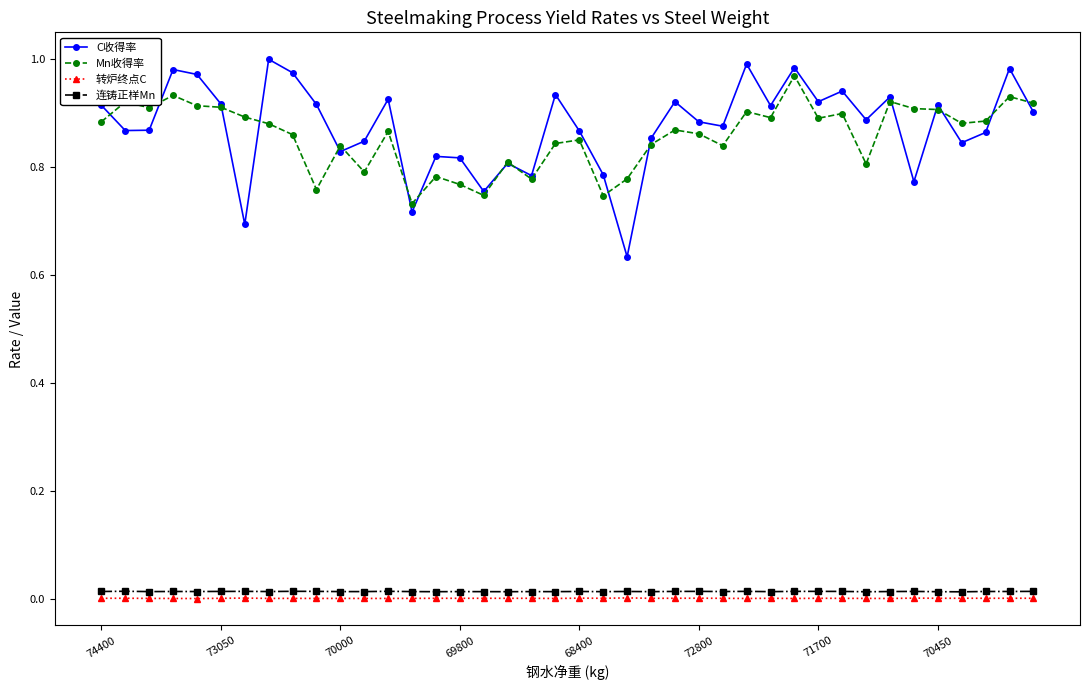

True or false: 连铸正样Mn and Mn收得率 intersect in this chart.

False